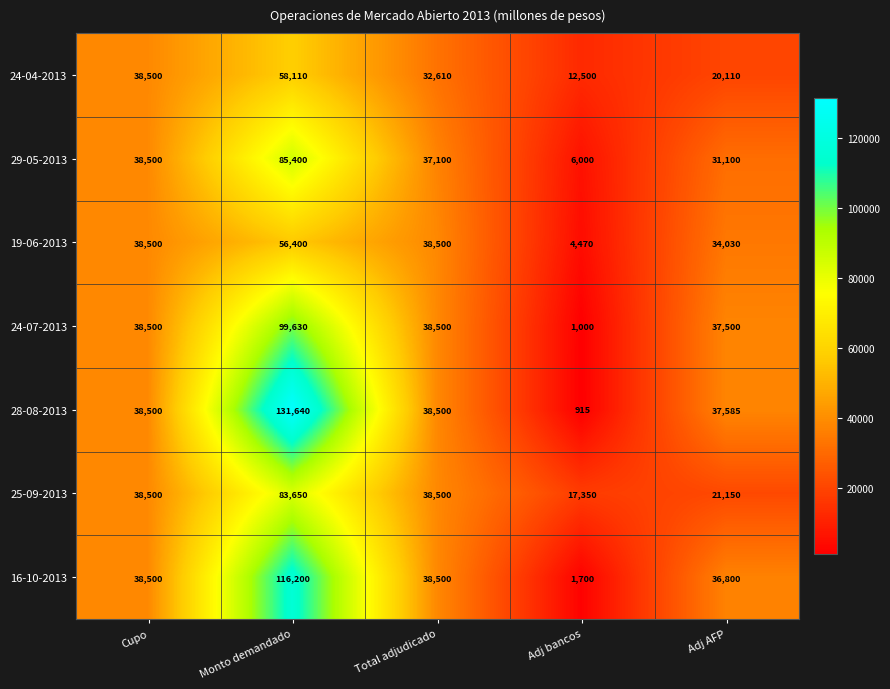

What is the approximate value of 25-09-2013 at Adj bancos?

17350